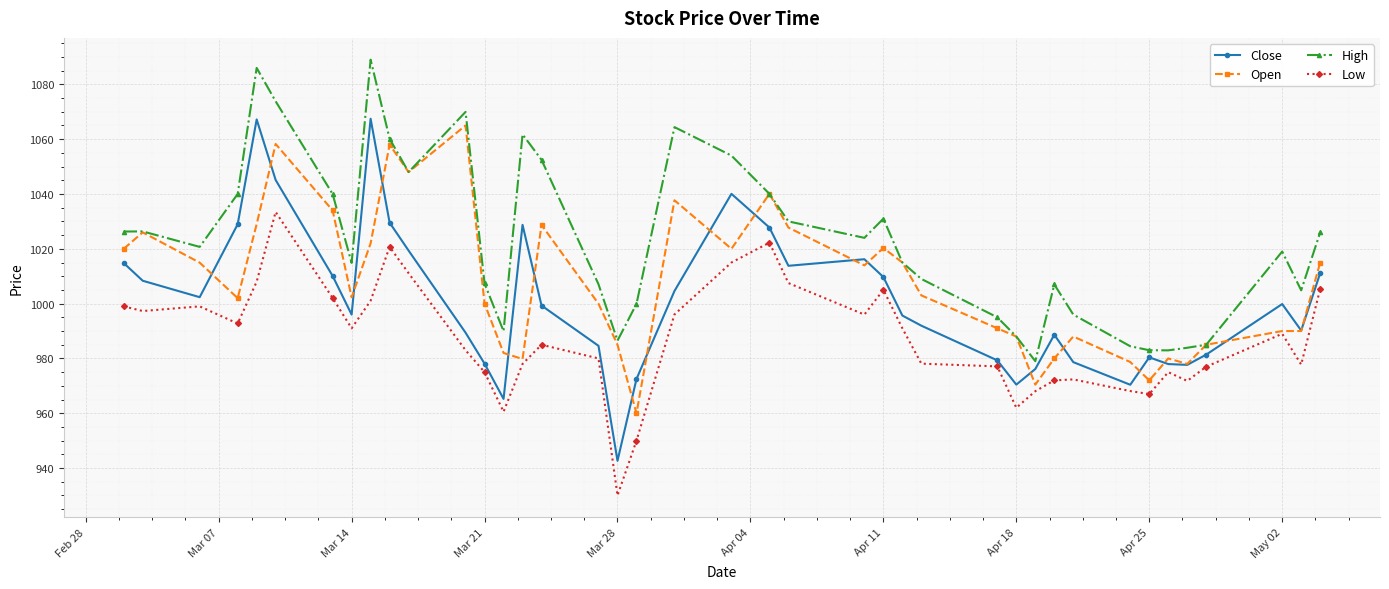

What are all the series names shown in the legend?

Close, Open, High, Low